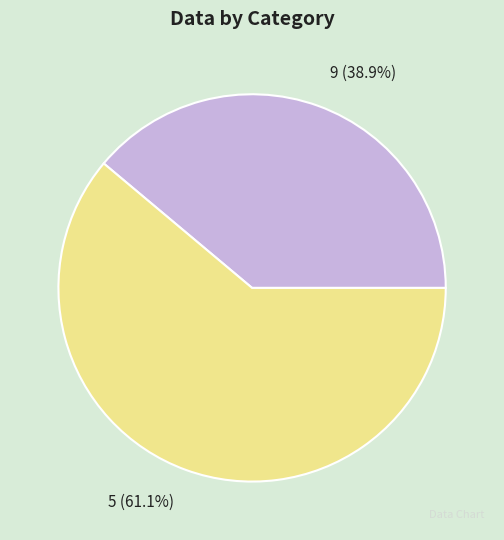

To the nearest percent, what is the combined percentage of 9 and 5?

100%